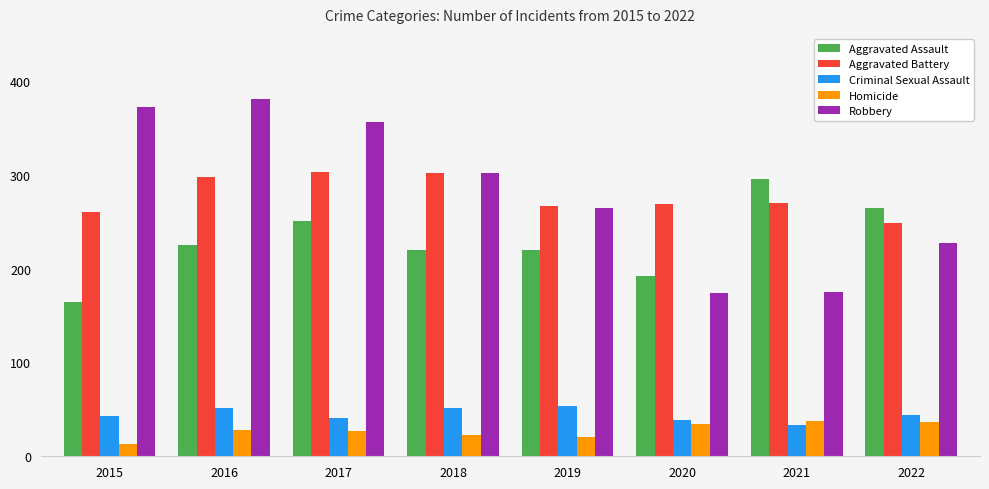

What is the minimum value shown in the chart?

13